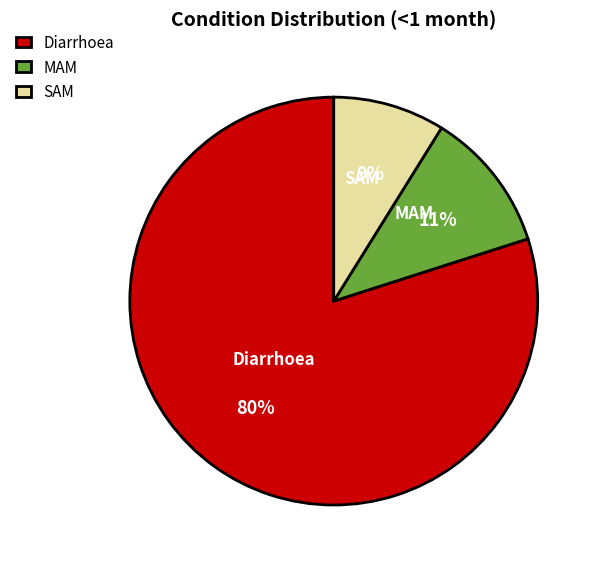

Which slice represents more than half of the pie?

Diarrhoea